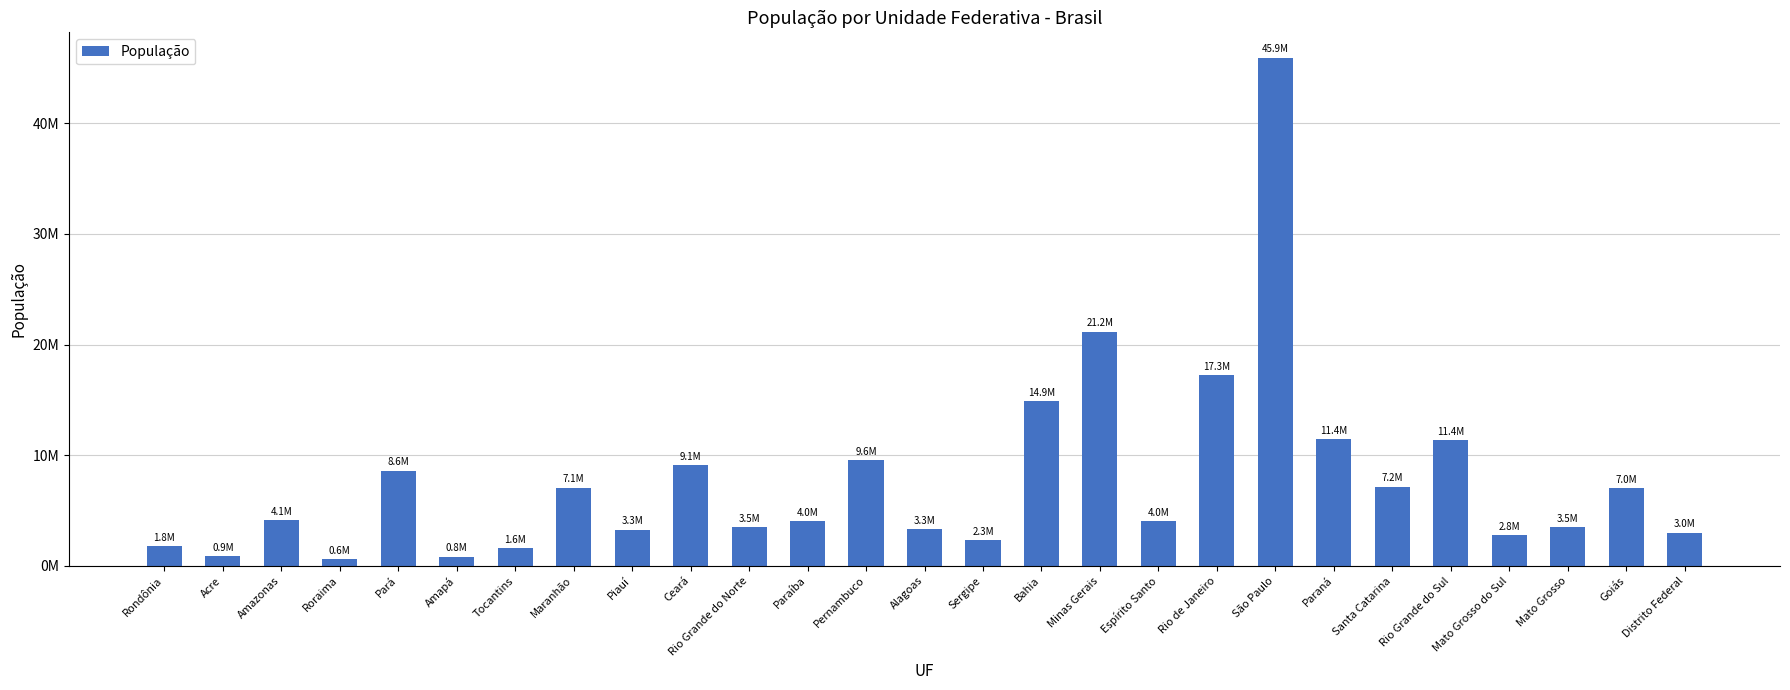

What is the difference between the values at Ceará and Amapá?

8286347